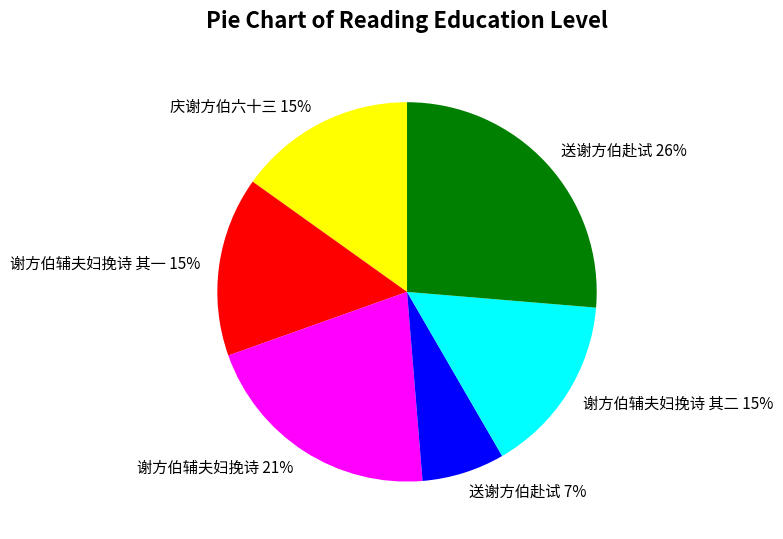

Is there a majority slice in this chart?

No